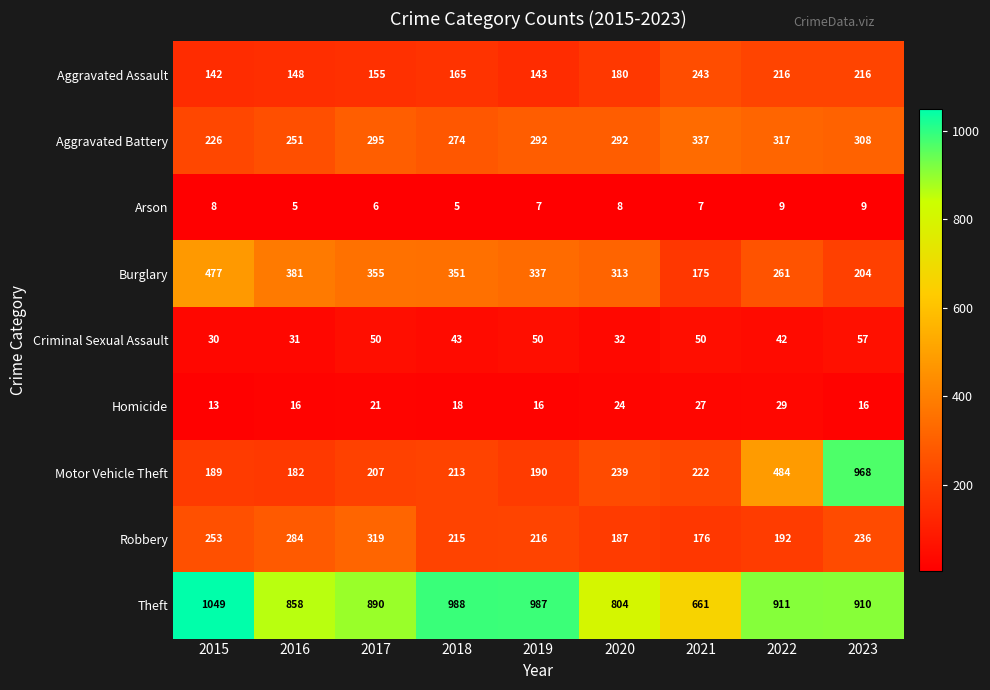

At which category is the sum across all series the highest?

2023